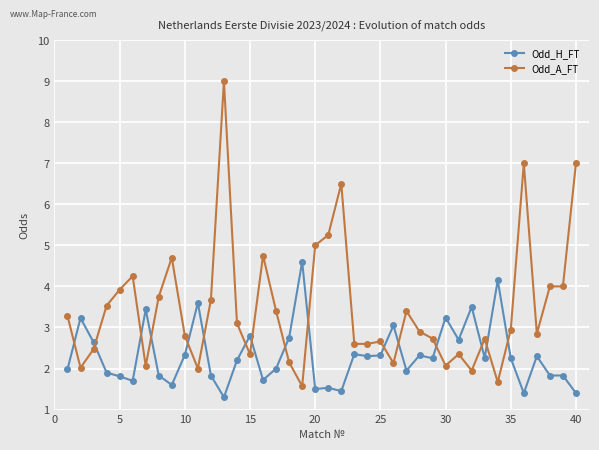

What is the average value of the Odd_A_FT series?

3.5